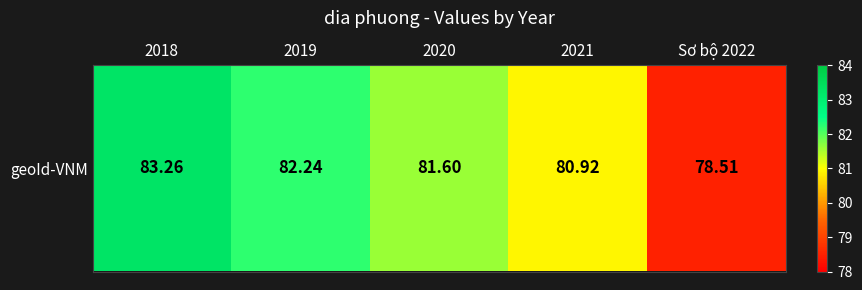

At which label is the value closest to 80?

2021